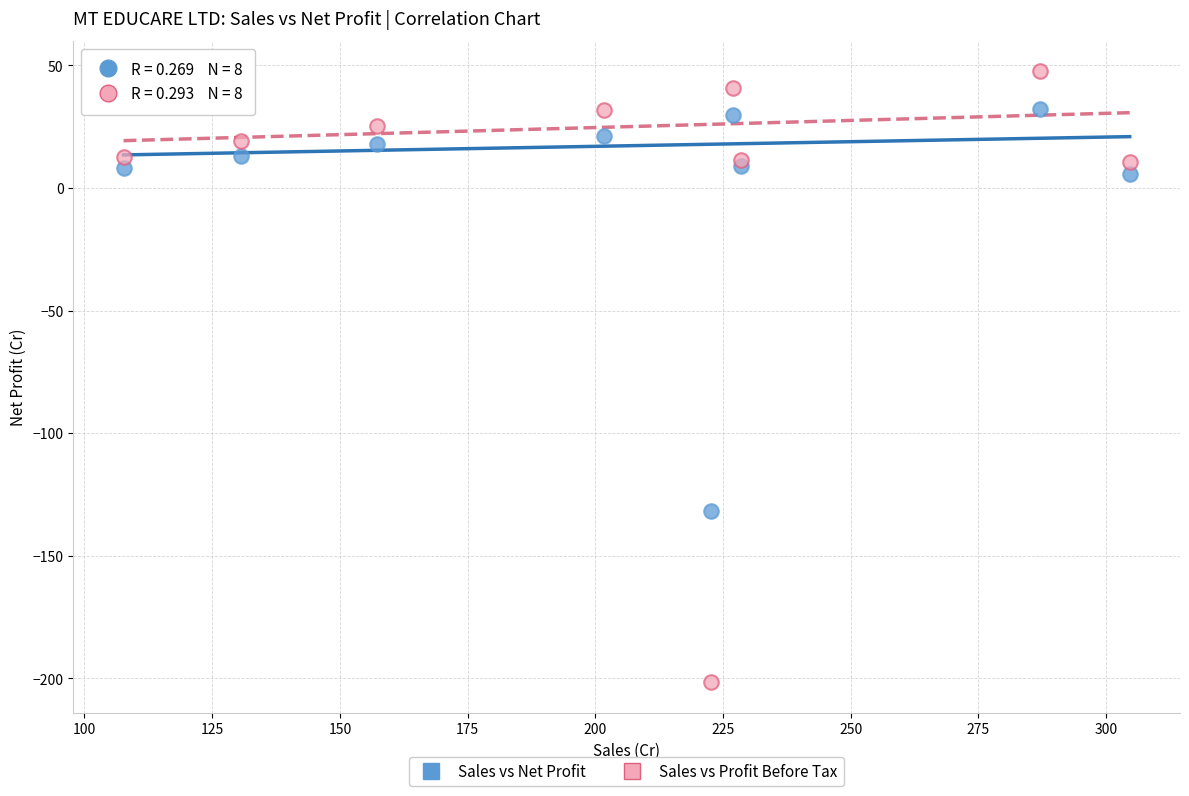

Which series has the widest spread of Y values?

Sales vs Profit Before Tax